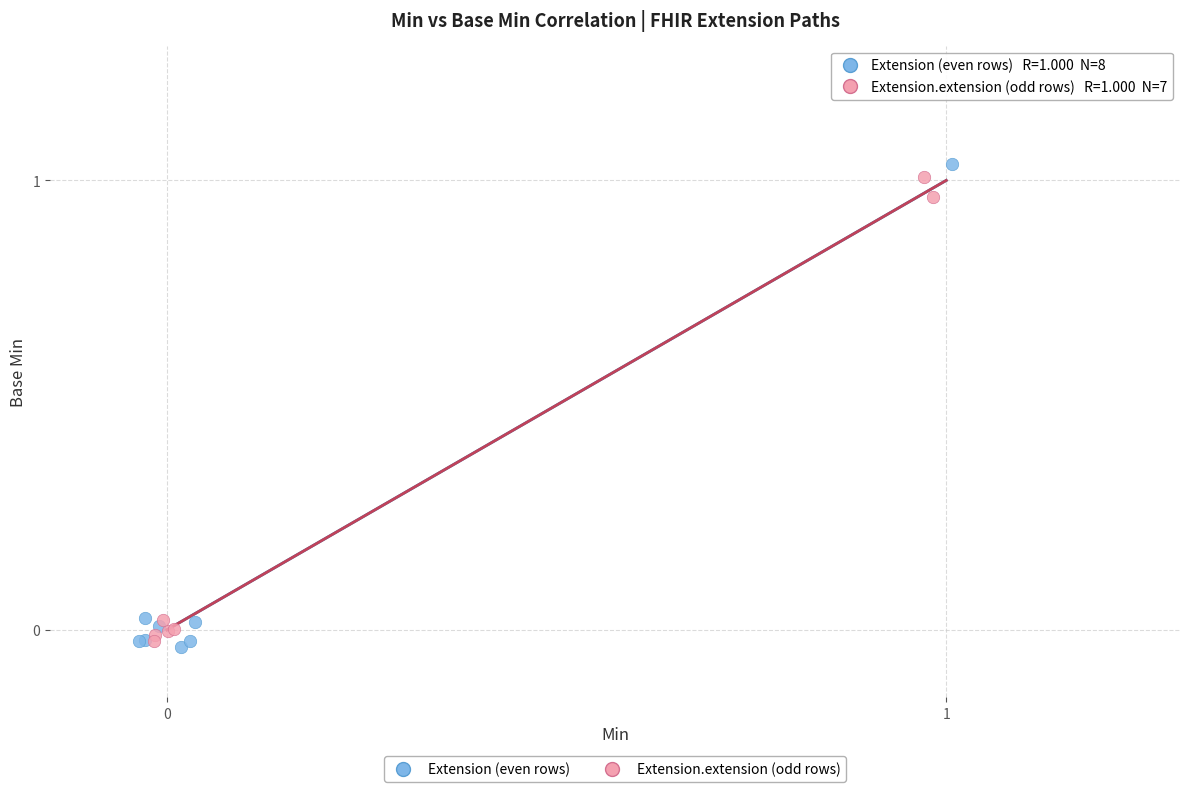

Which series reaches the minimum Y coordinate?

Extension (even rows)